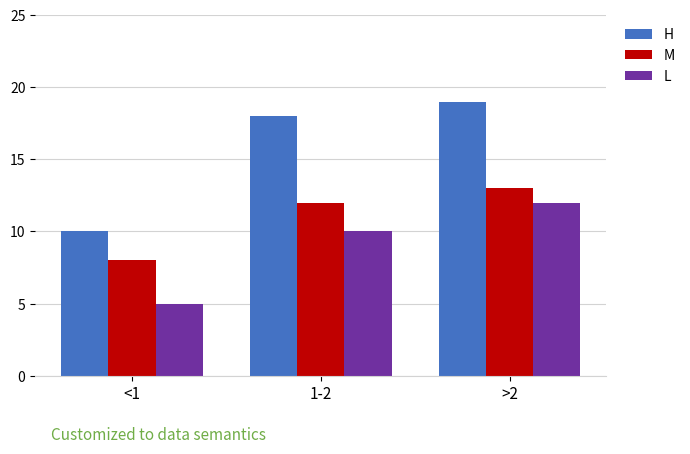

What position from the right is >2?

1